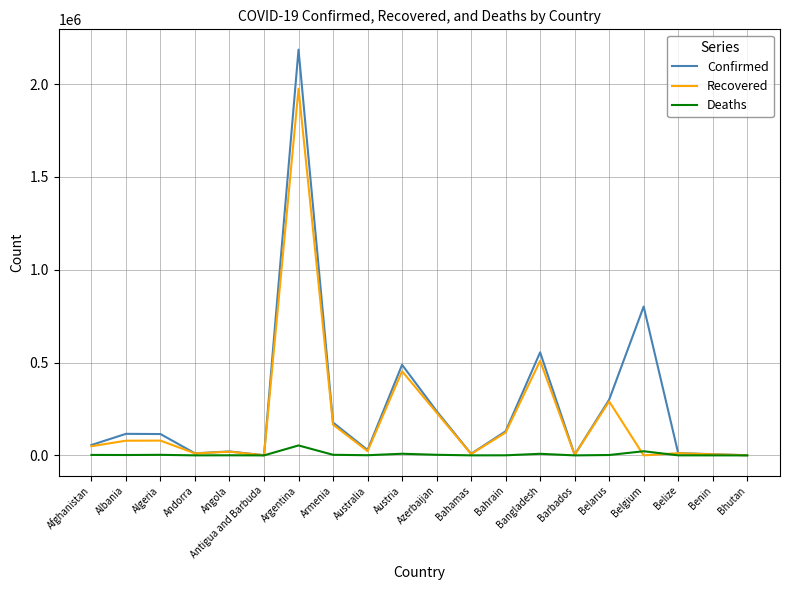

At which label does Recovered reach its peak?

Argentina